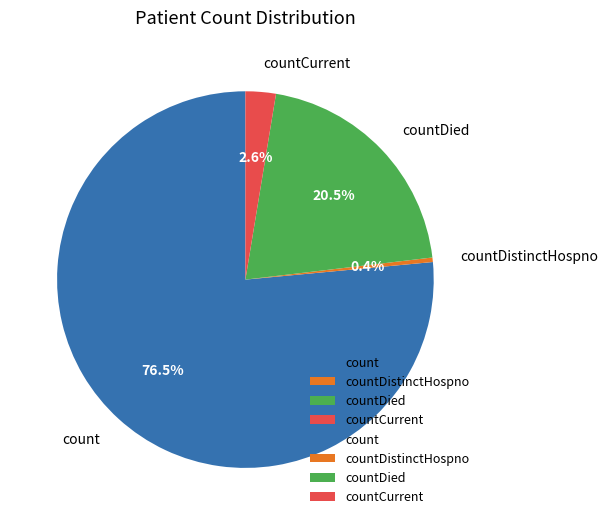

To the nearest percent, what is the average slice percentage?

25%